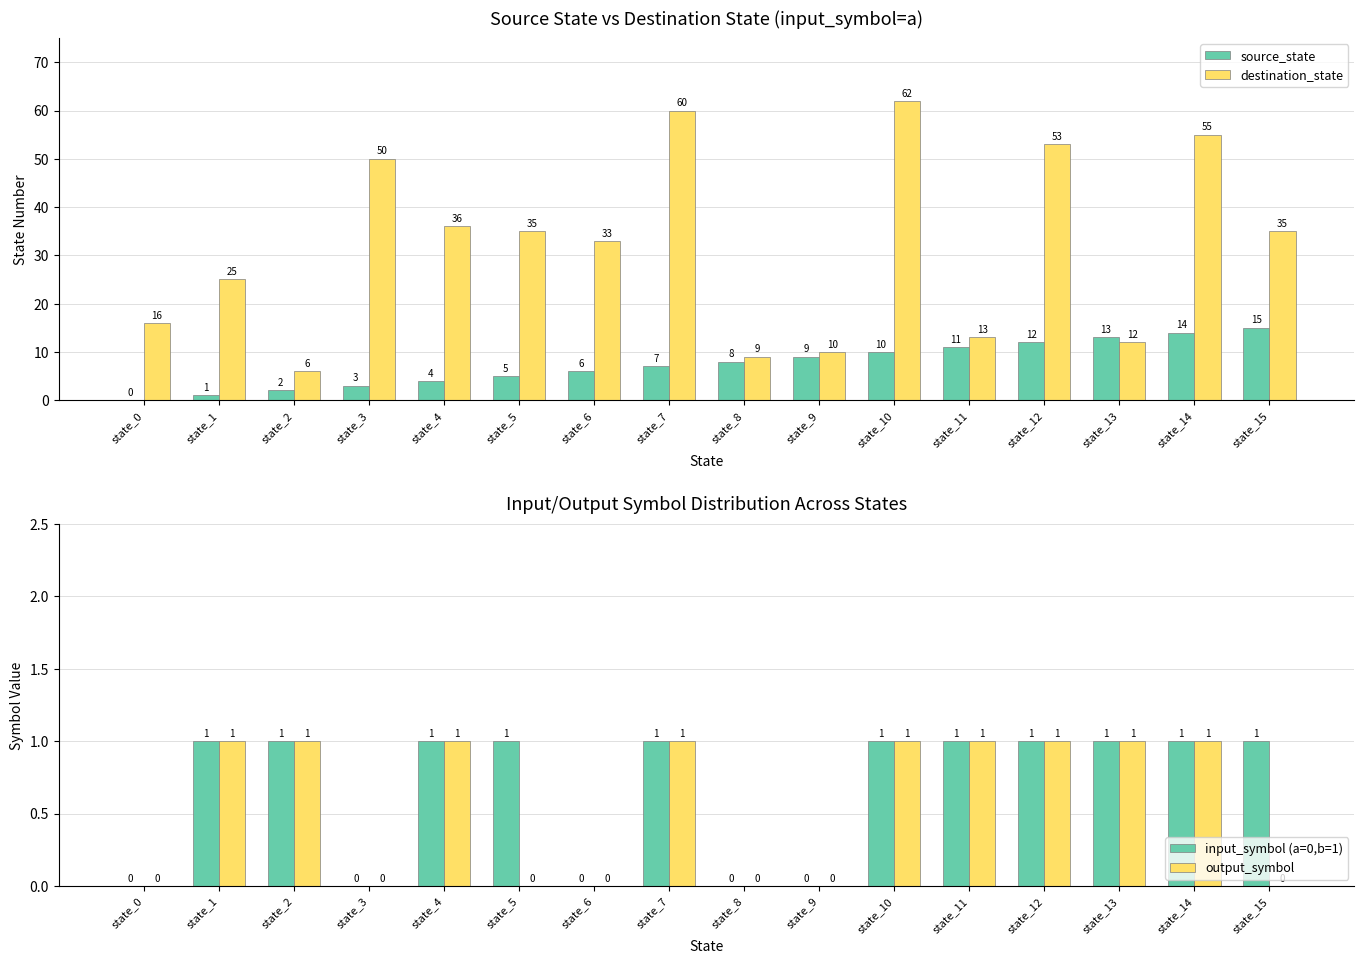

What is the sum of all input_symbol (a=0,b=1) values?

11